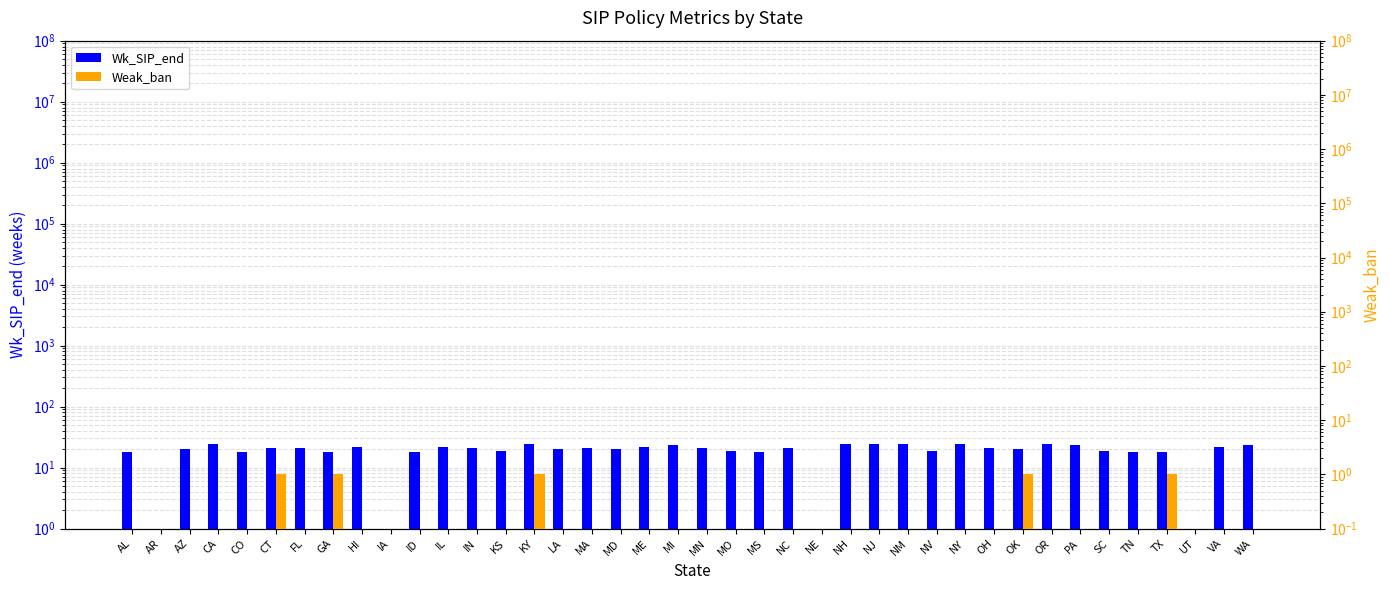

What is the difference between the maximum and second lowest values in the Ever_txt series?

0.5